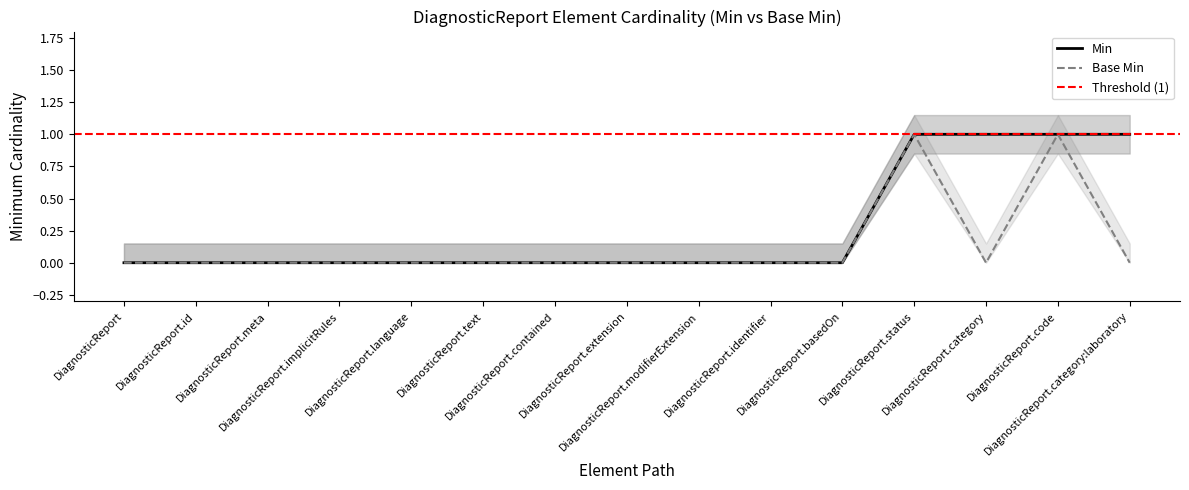

What is the maximum value for Base Min?

1